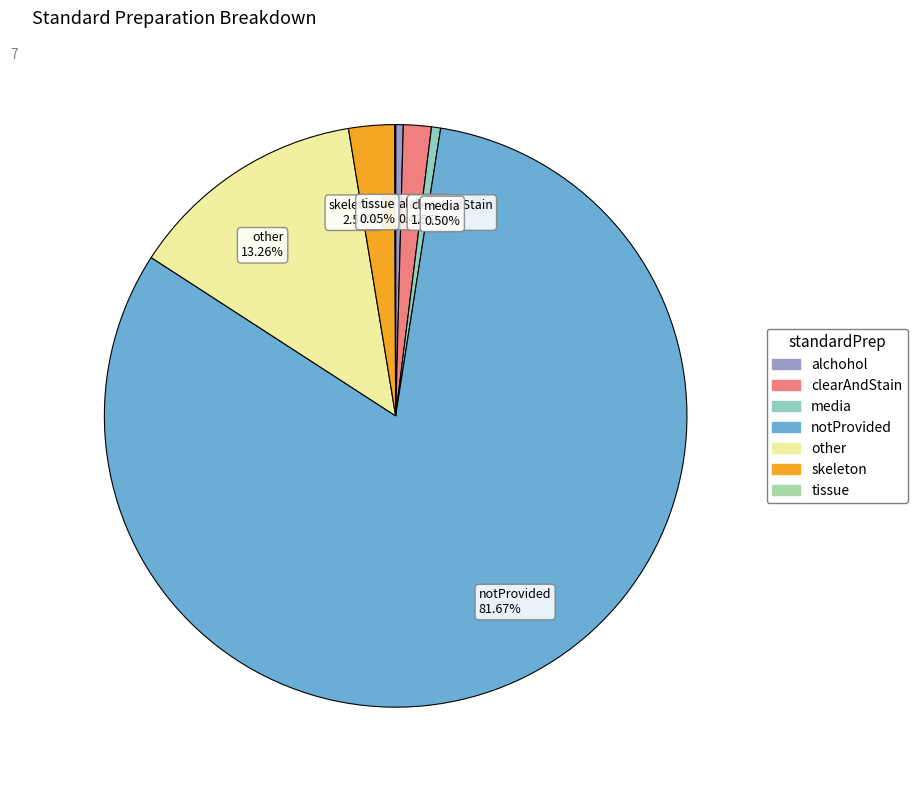

Is there a majority slice in this chart?

Yes